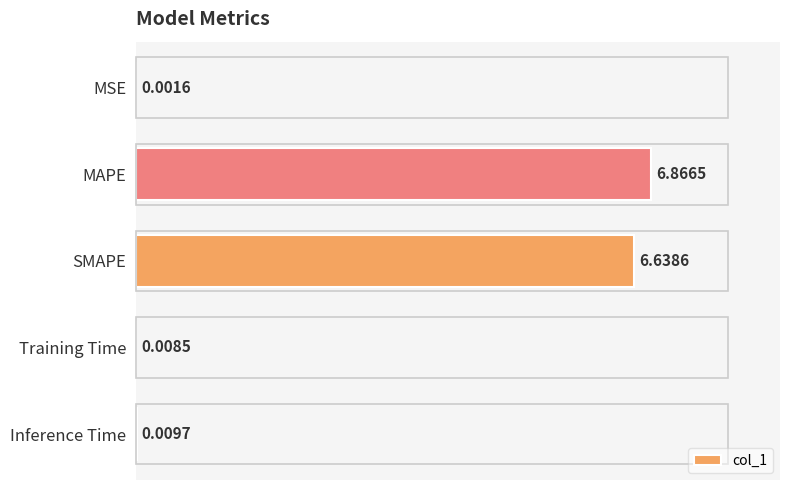

What is the sum of all values?

13.5